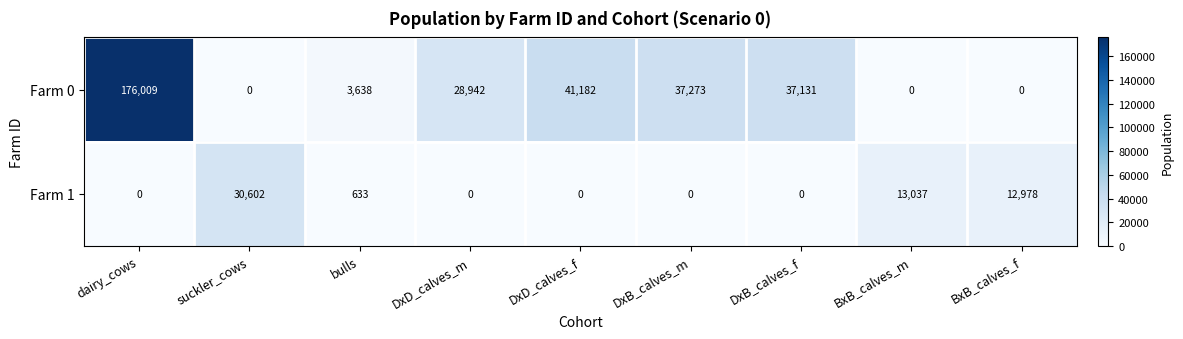

The value of Farm 1 at BxB_calves_m is 13037. True or false?

True